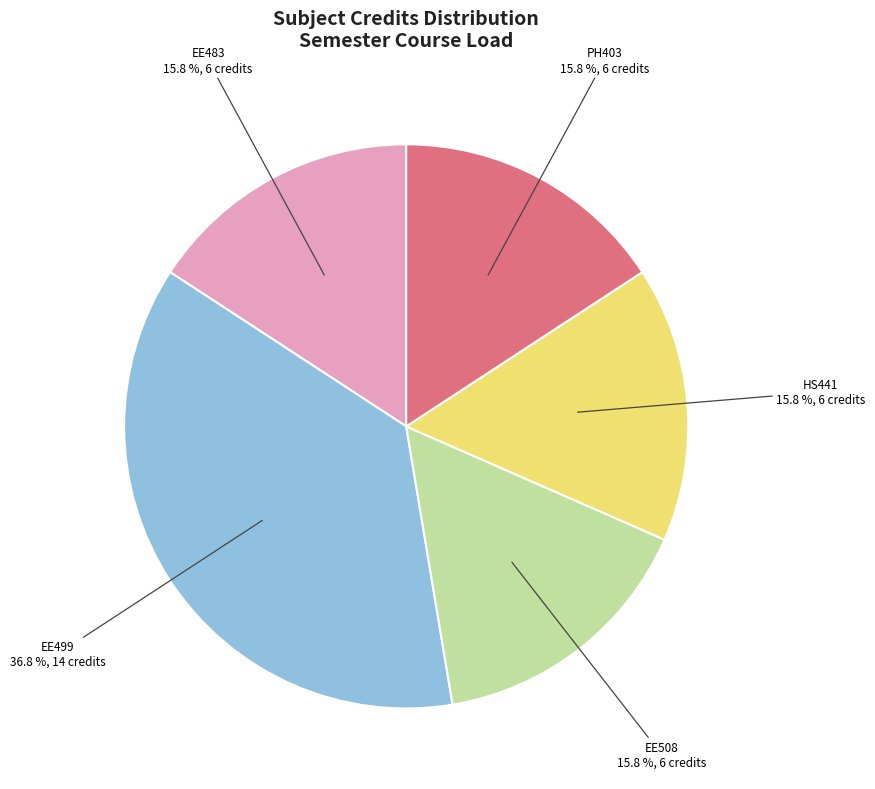

Does any single category account for the majority?

No